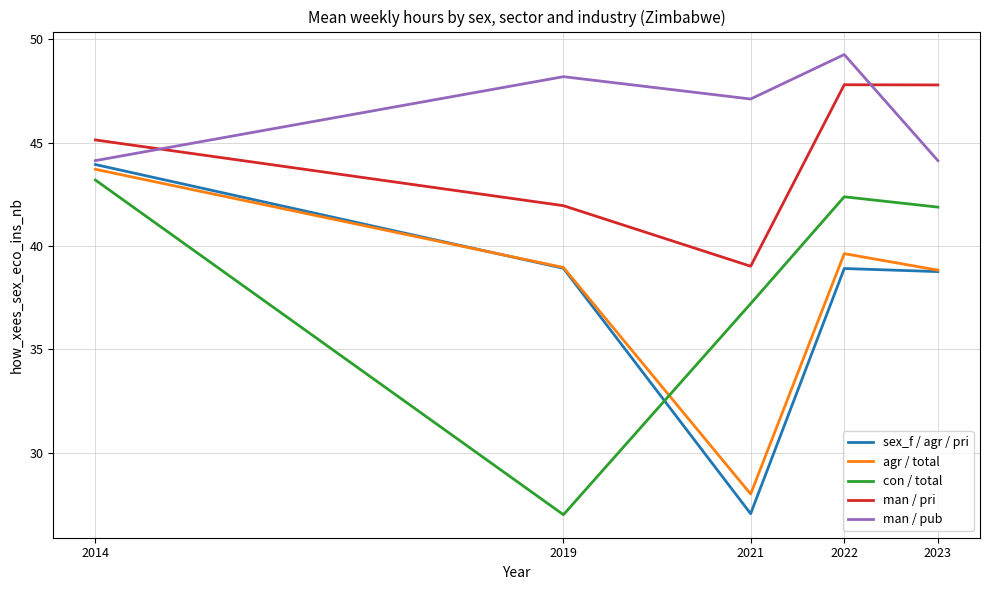

How many series are shown in this chart?

5